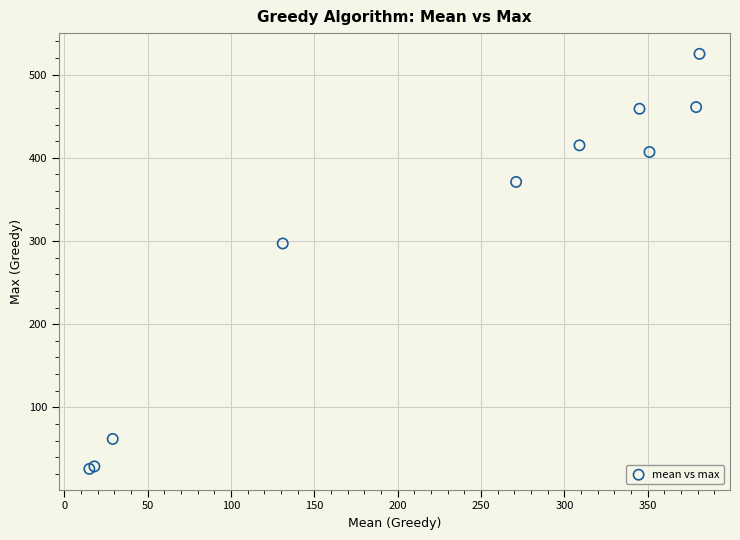

What Y value in the scatter plot is closest to 275?

297